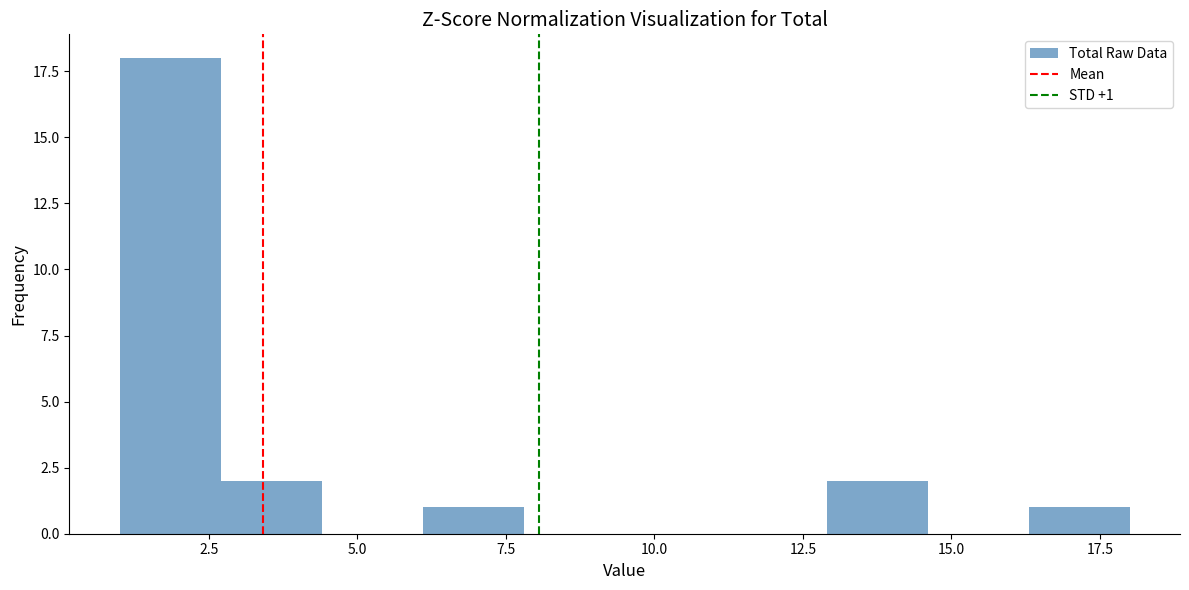

Read against the x-axis, roughly where is the centre of the tallest bar?

2.0